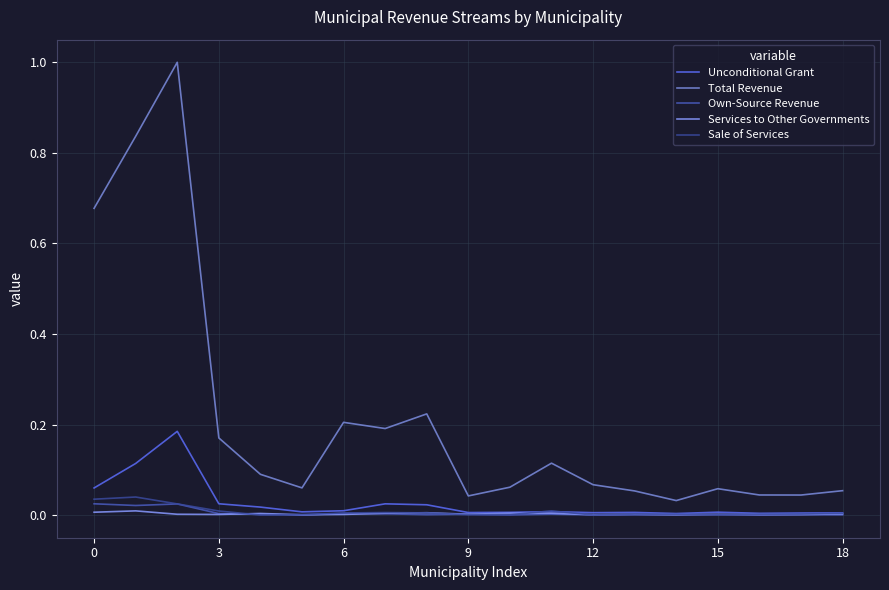

What is the sum of all Total Revenue values?

4.0